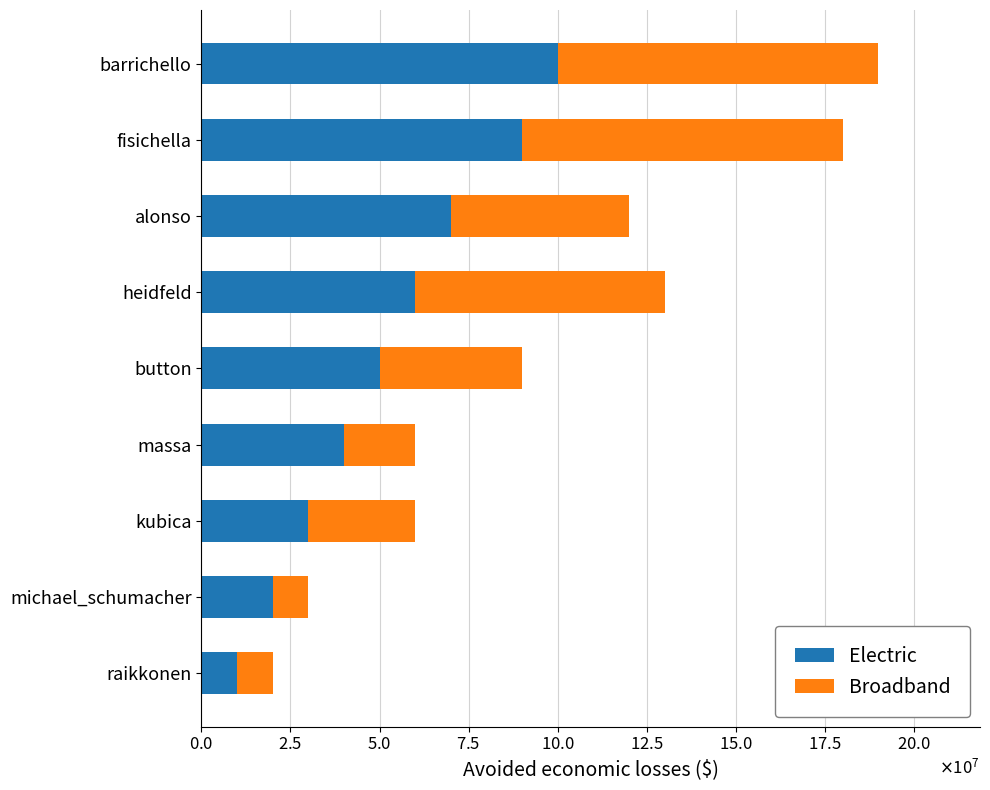

What is the sum of all Electric values?

470000000